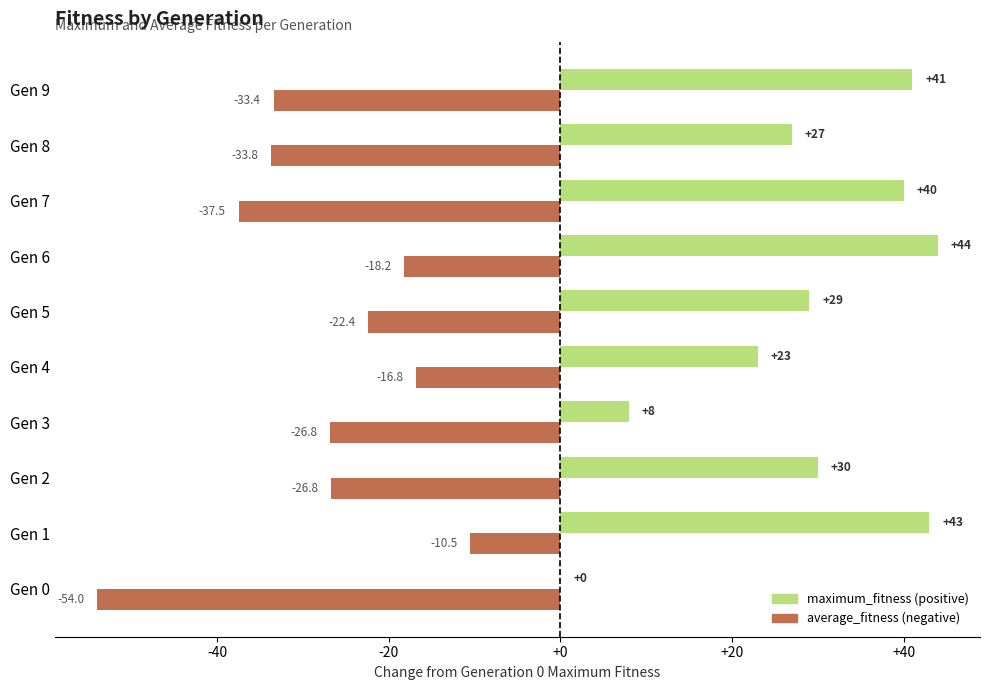

At which category is the sum across all series the highest?

Gen 1